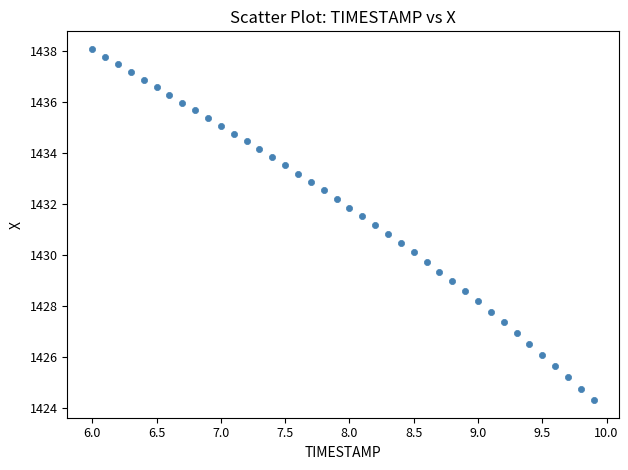

What is the range of X values (max minus min)?

3.9